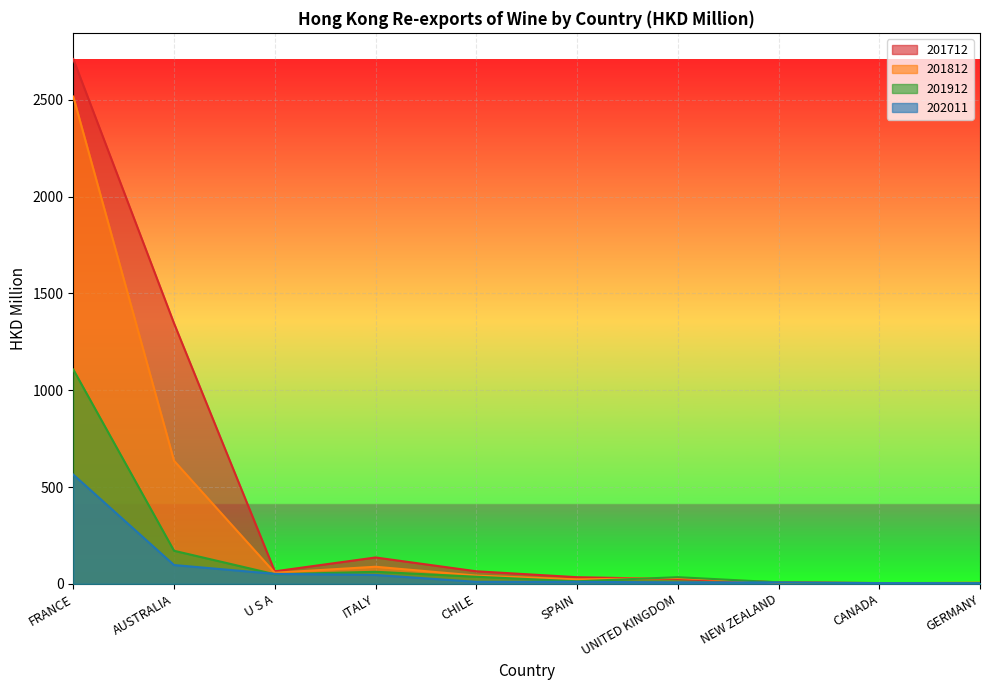

What is the sum of the 201712 values at NEW ZEALAND and SPAIN?

42.0